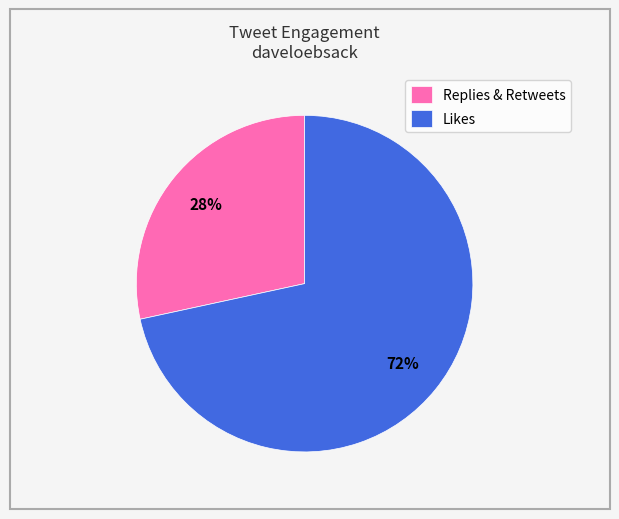

To the nearest percent, what is the average slice percentage?

50%